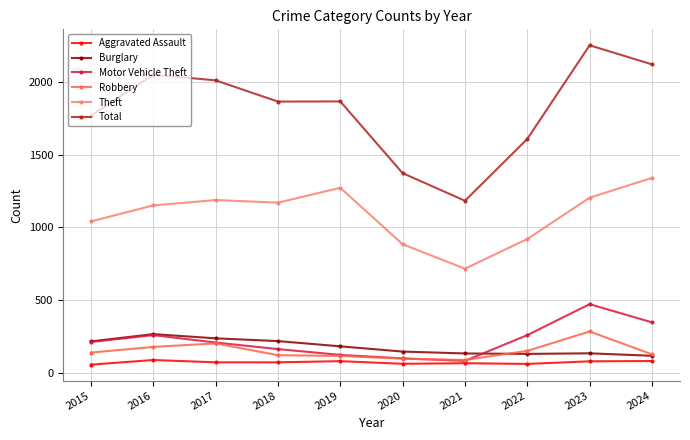

What is the lowest value of the Motor Vehicle Theft series?

82